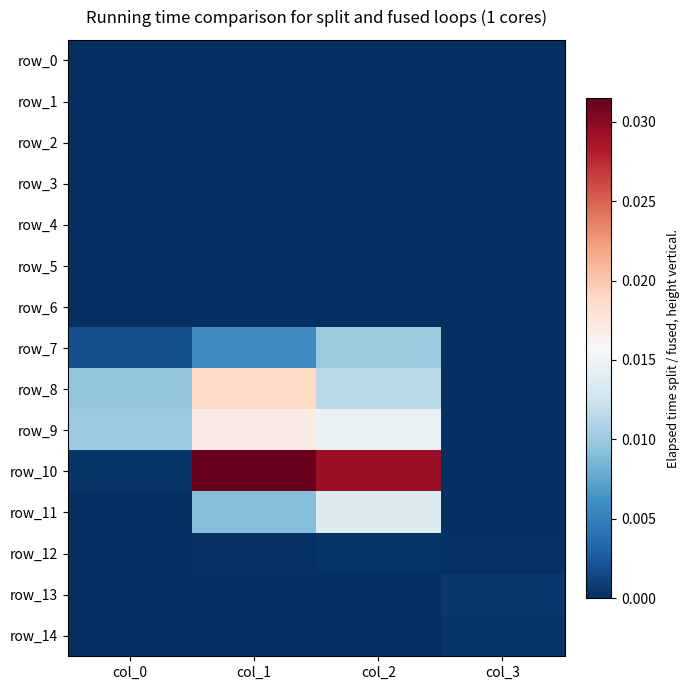

Between col_1 and col_2, which series saw the biggest shift?

row_8